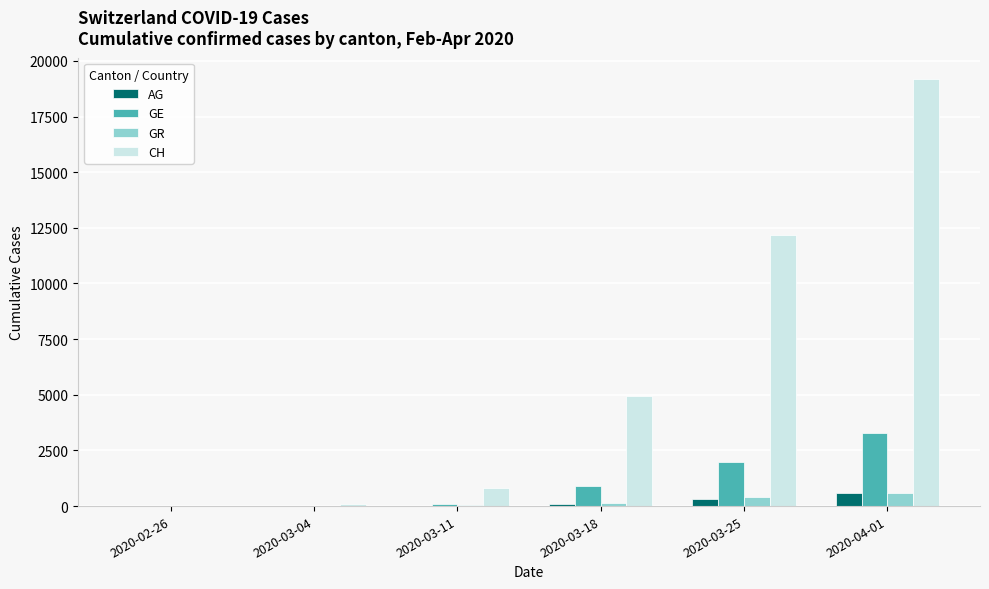

At which category is the sum across all series the highest?

2020-04-01